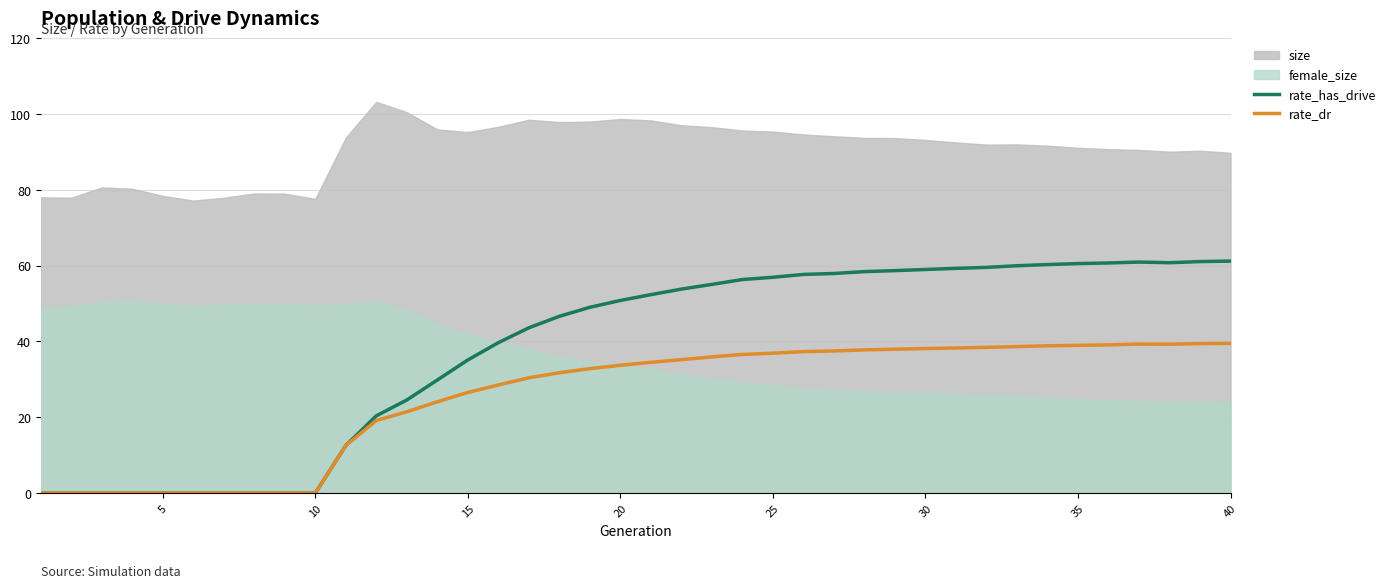

How many data points in rate_has_drive are above 52?

20